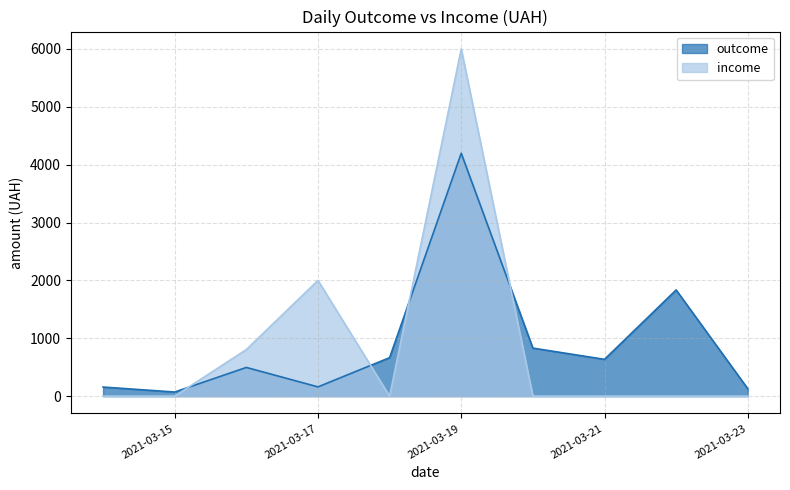

Does the chart have visible grid lines?

Yes